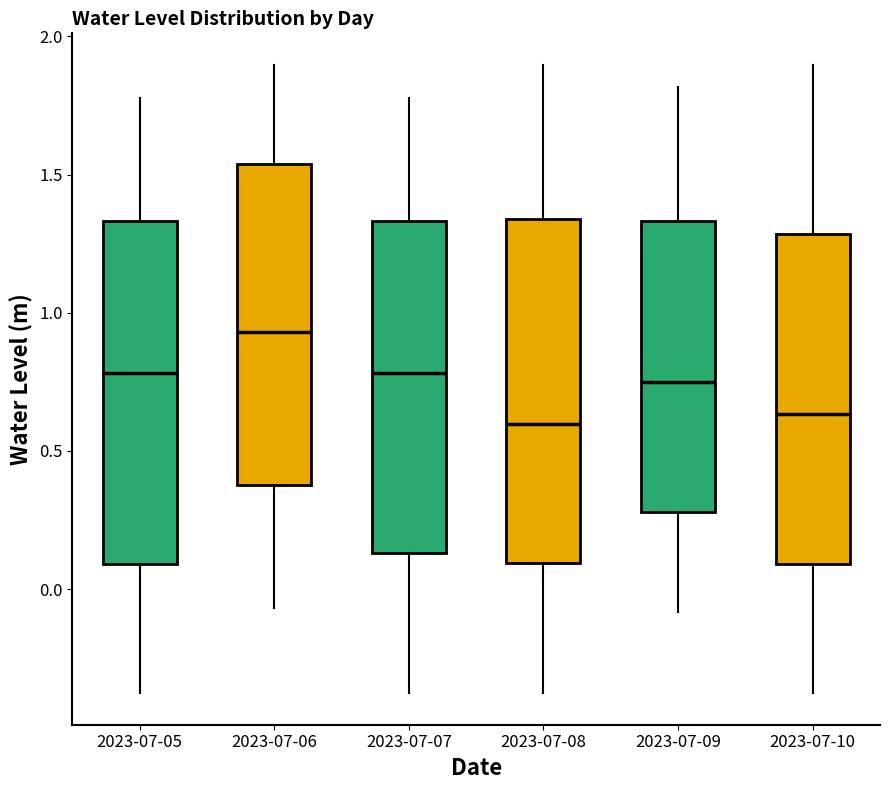

Reading left to right, transcribe this box plot: for each box, give where its median line is, the range the box spans, and where its two whiskers end, as read against the y-axis. The values are not printed on the chart, so give them approximately, as read against the axis.

2023-07-05: median 0.80, box 0.10 to 1.35, whiskers -0.40 to 1.80
2023-07-06: median 0.95, box 0.40 to 1.55, whiskers -0.05 to 1.90
2023-07-07: median 0.80, box 0.15 to 1.35, whiskers -0.40 to 1.80
2023-07-08: median 0.60, box 0.10 to 1.35, whiskers -0.40 to 1.90
2023-07-09: median 0.75, box 0.30 to 1.35, whiskers -0.10 to 1.80
2023-07-10: median 0.65, box 0.10 to 1.30, whiskers -0.40 to 1.90